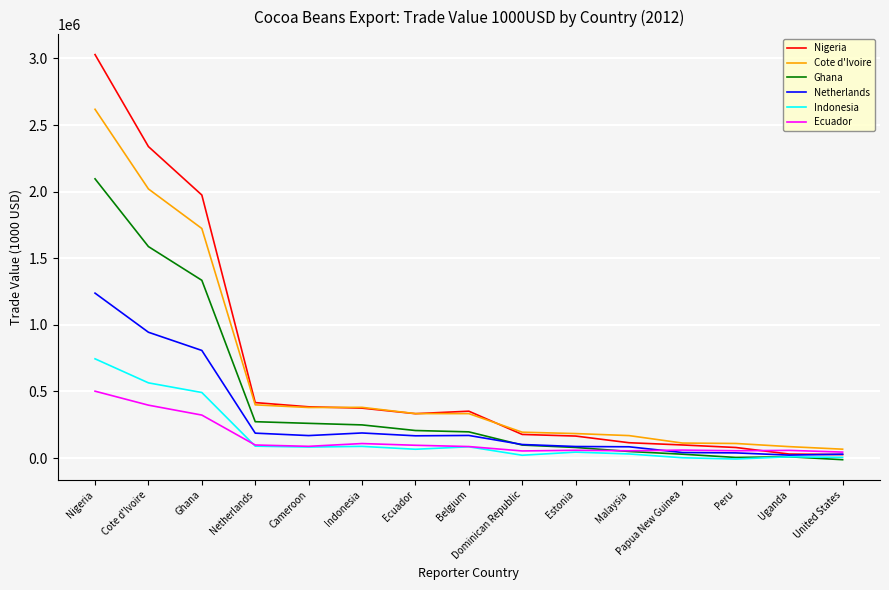

At Cote d'Ivoire, list the series in order from largest to smallest.

Nigeria, Cote d'Ivoire, Ghana, Netherlands, Indonesia, Ecuador